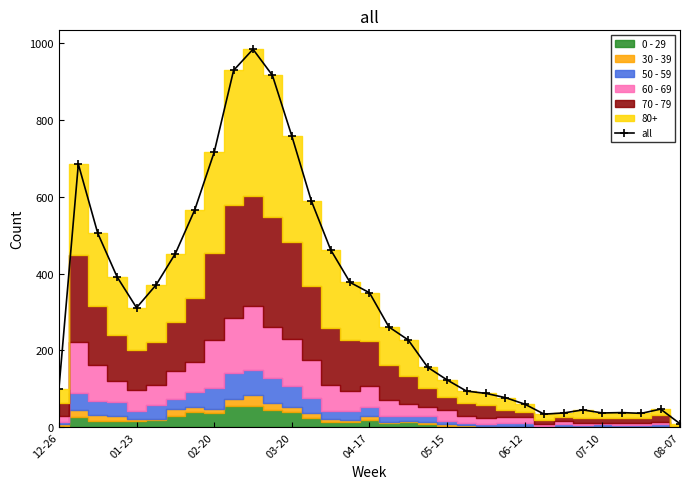

At which category does all reach its first local valley?

01-23